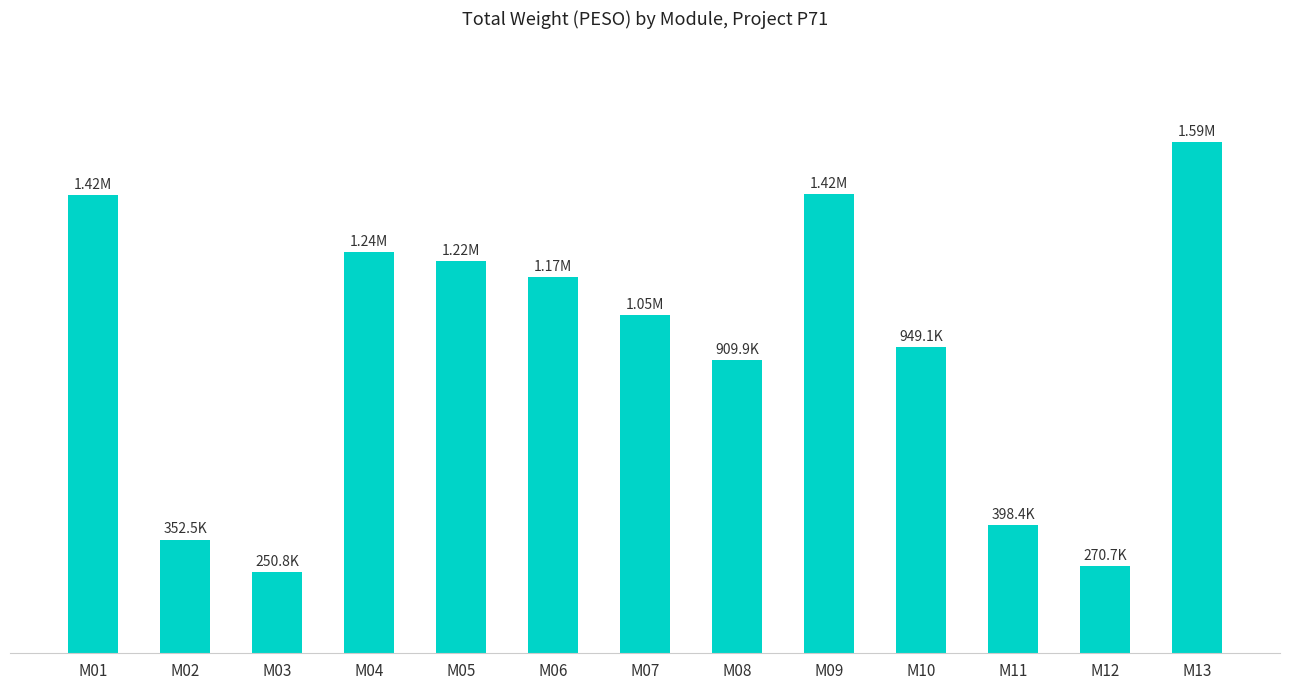

Rank the categories by value from lowest to highest.

M03, M12, M02, M11, M08, M10, M07, M06, M05, M04, M01, M09, M13